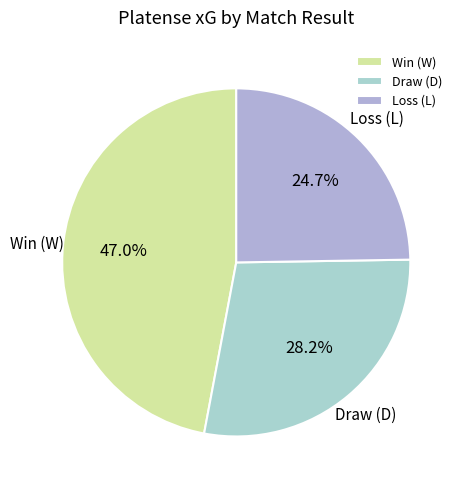

What is the smallest slice in the pie chart?

Loss (L)